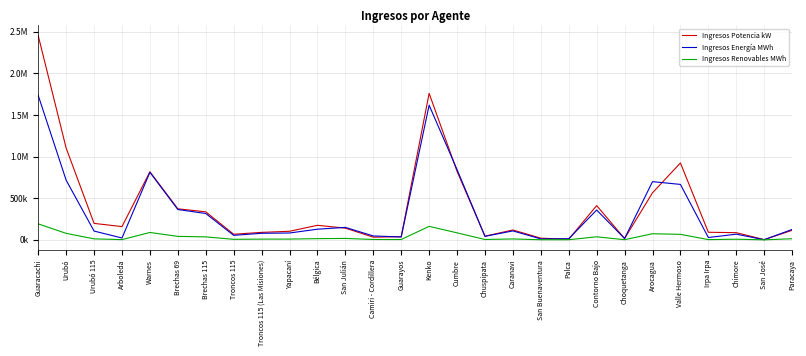

Does the chart display data point markers on the line(s)?

No